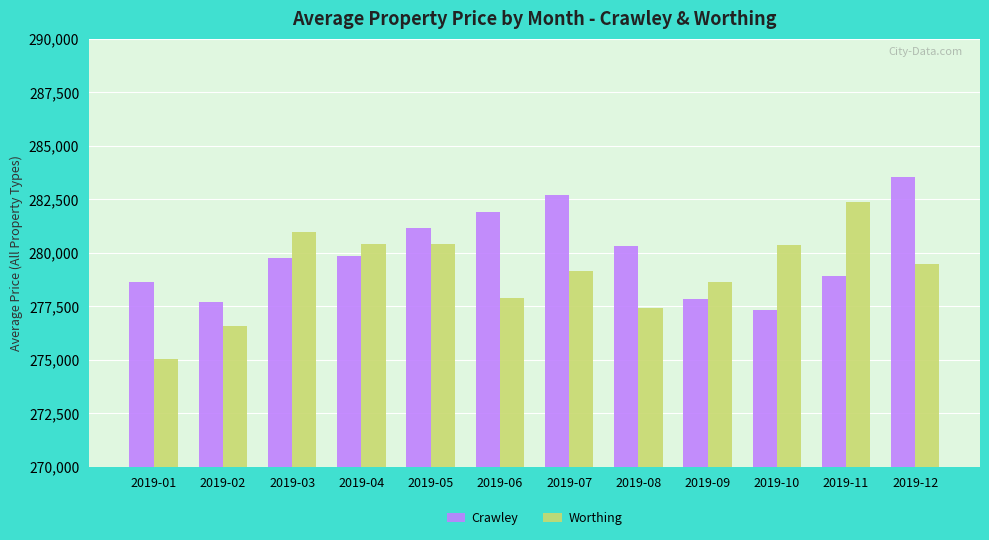

List the series in order of their overall mean, highest first.

Crawley, Worthing